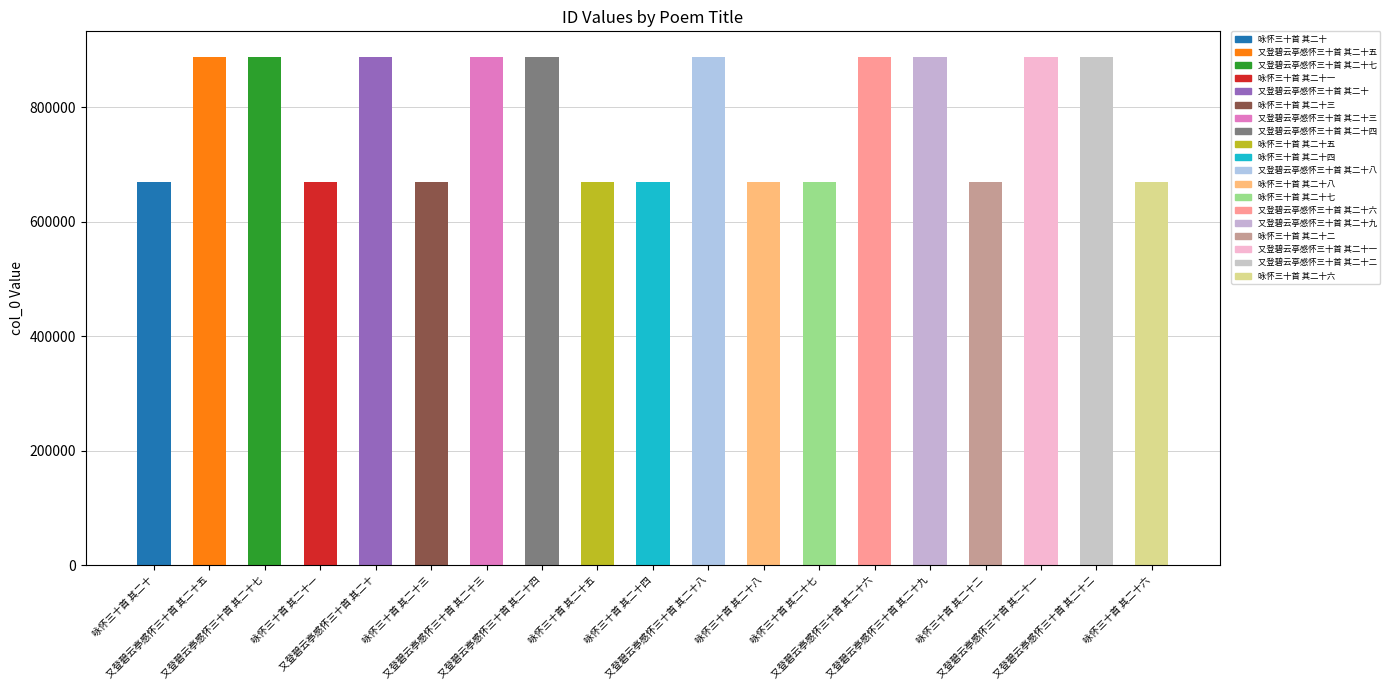

What is the label of the 3rd bar from the right?

又登碧云亭感怀三十首 其二十一